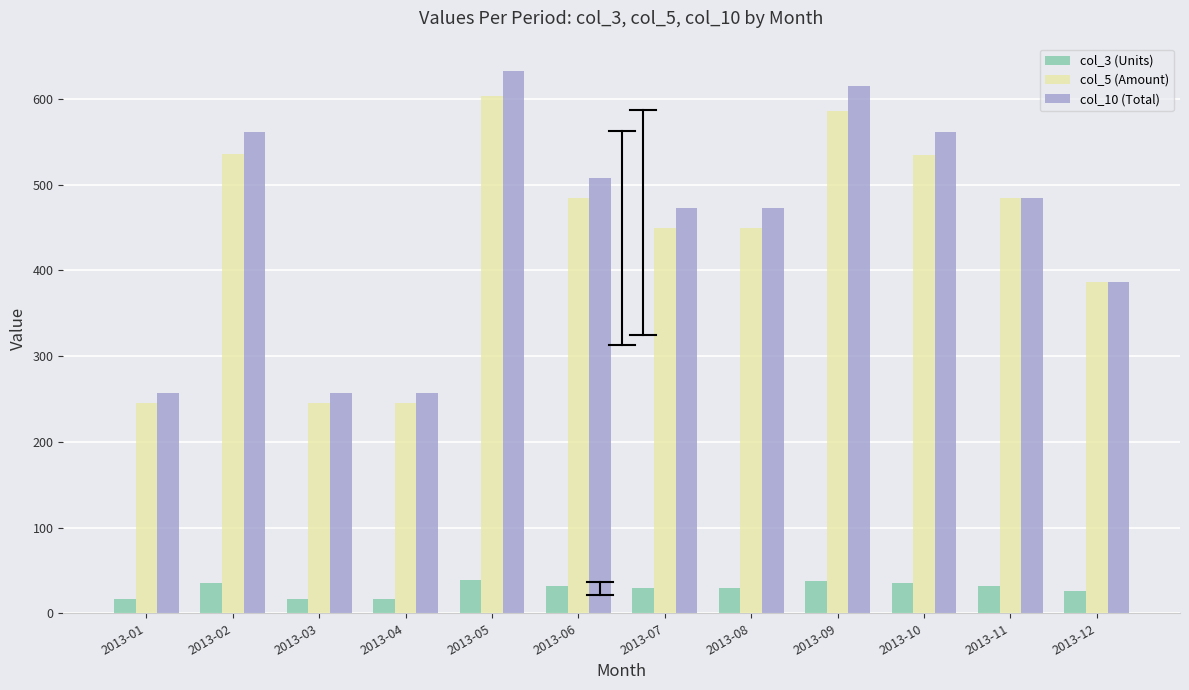

Rank the series by their maximum value, from lowest to highest.

col_3 (Units), col_5 (Amount), col_10 (Total)